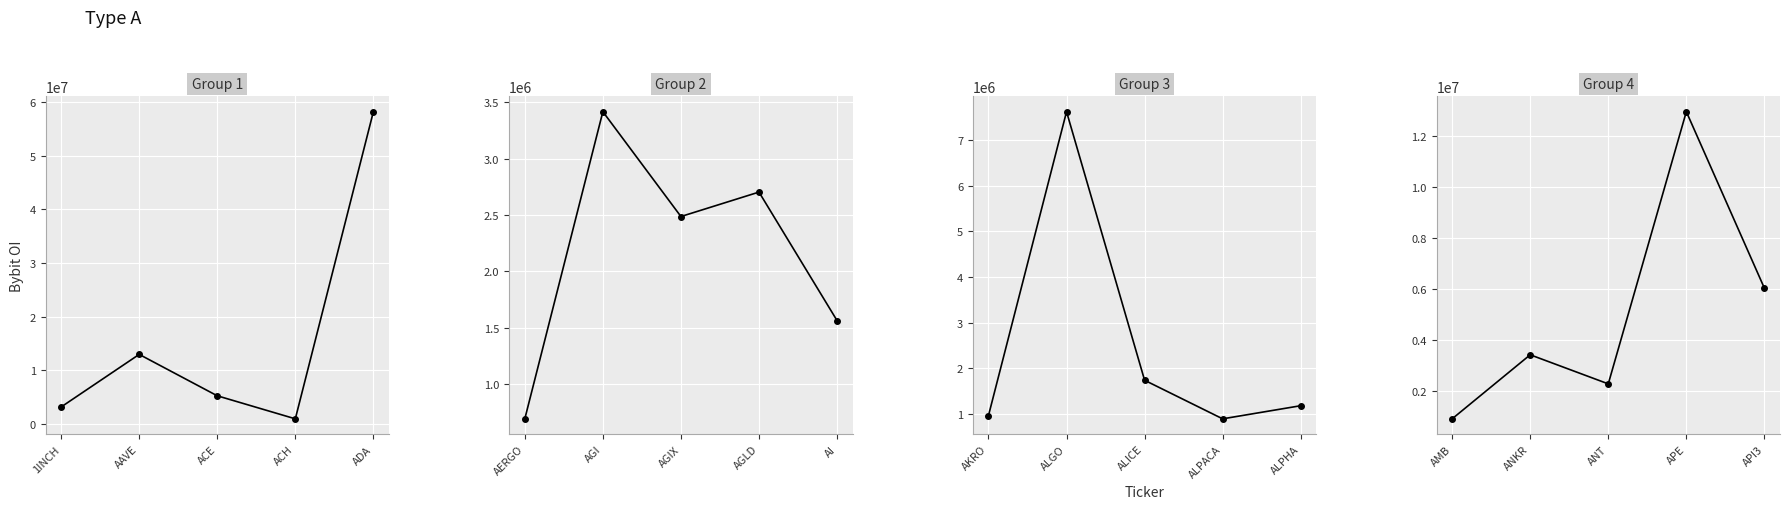

How many points are lower than both their immediate neighbors (excluding endpoints)?

1